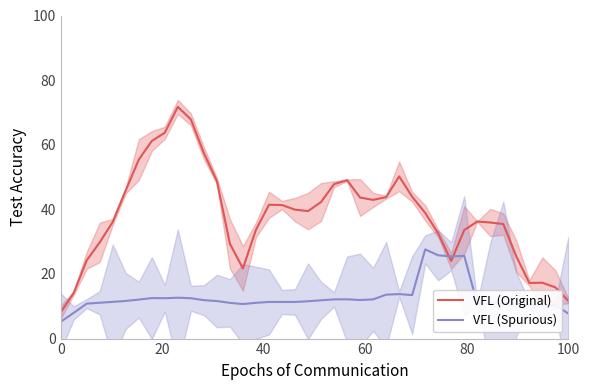

What is the value of the VFL (Spurious) point at the 24th from the left?

11.9